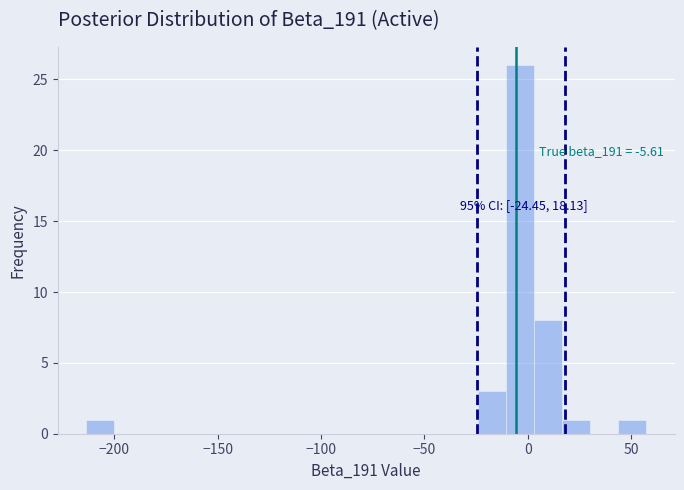

Around what value on the x-axis is the tallest bar? Give the approximate position of its centre, as read against the axis.

-5